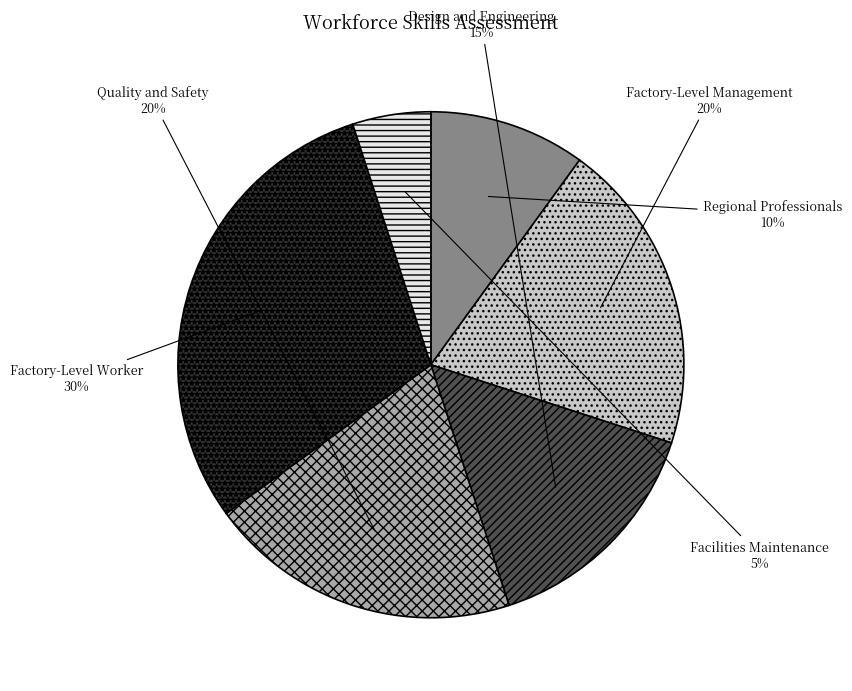

Is there a majority slice in this chart?

No